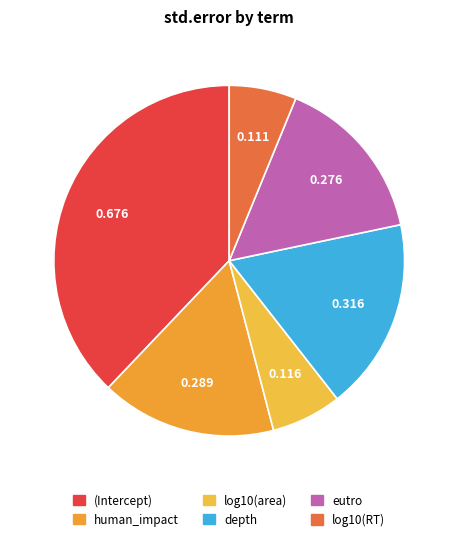

What is the smallest slice in the pie chart?

log10(RT)